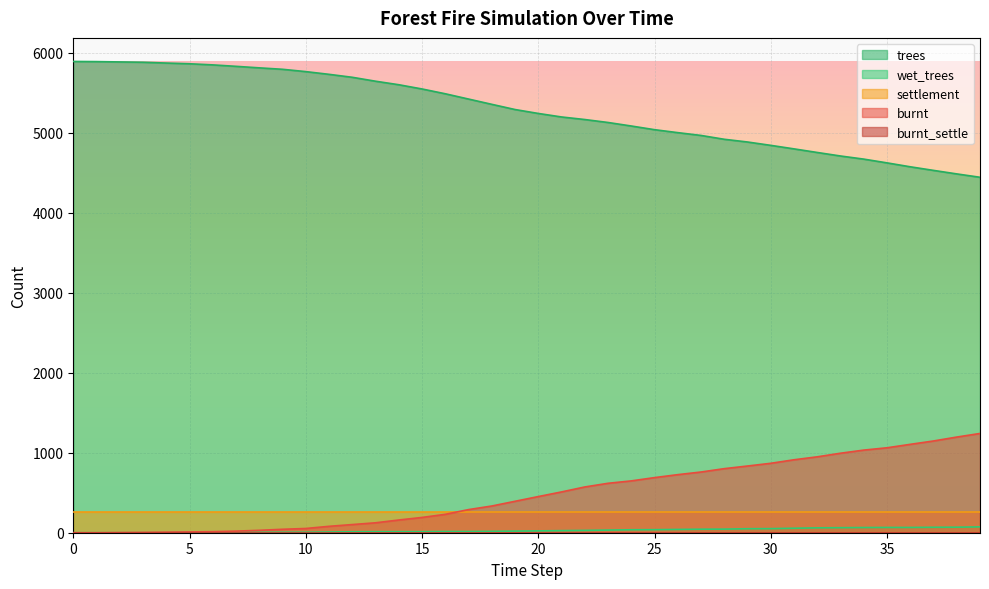

How many data points does each series have?

40